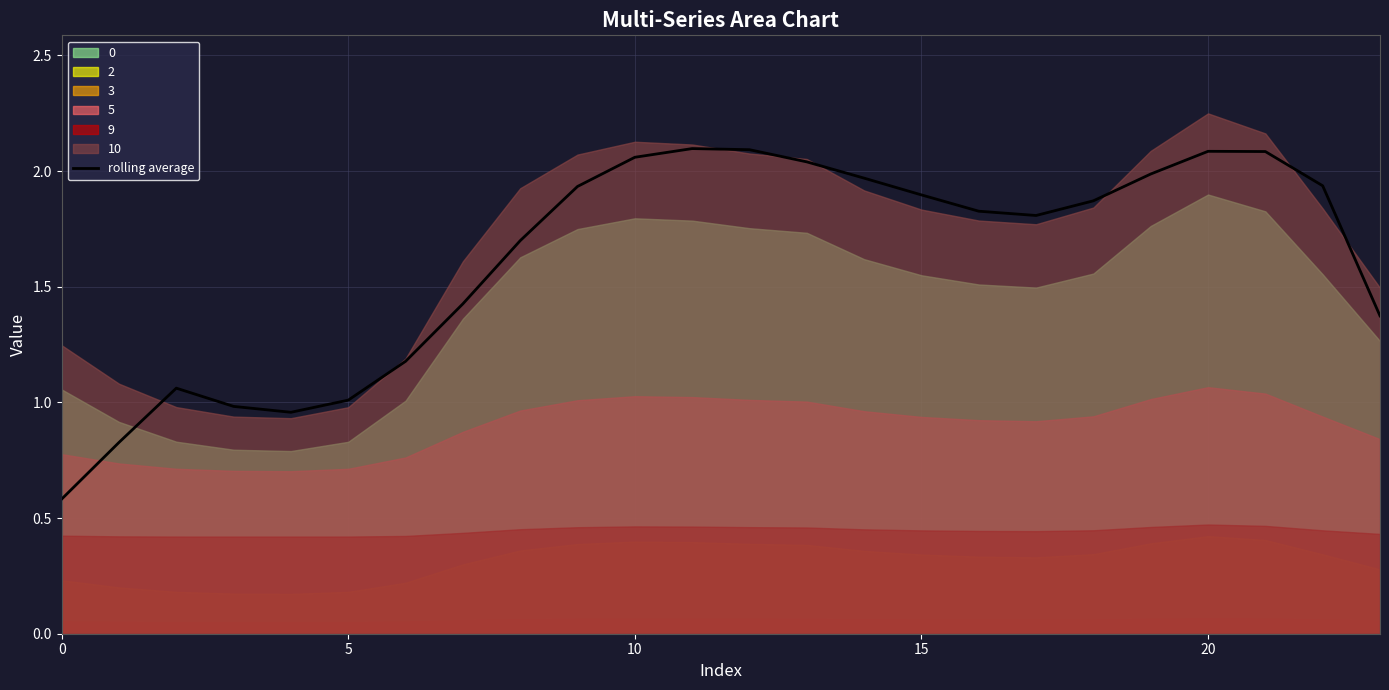

Is it true that the value at 7 is 1.4?

True